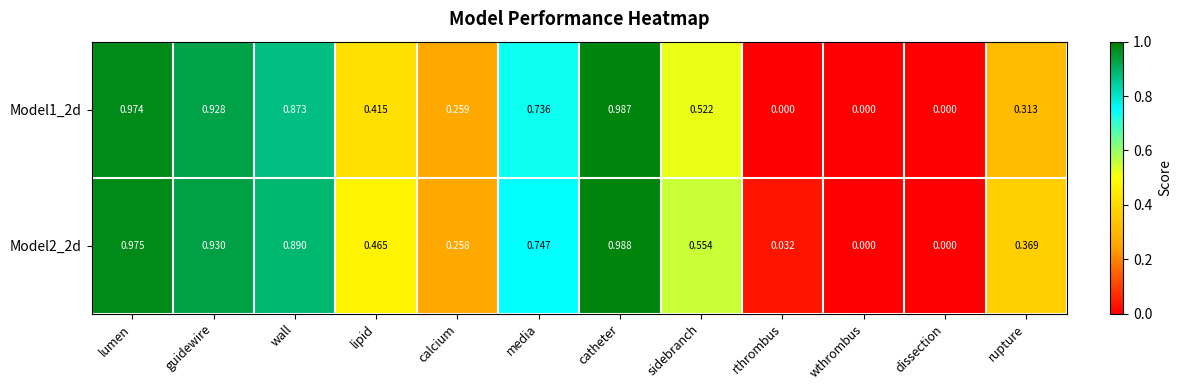

At lipid, list the series in order from largest to smallest.

Model2_2d, Model1_2d